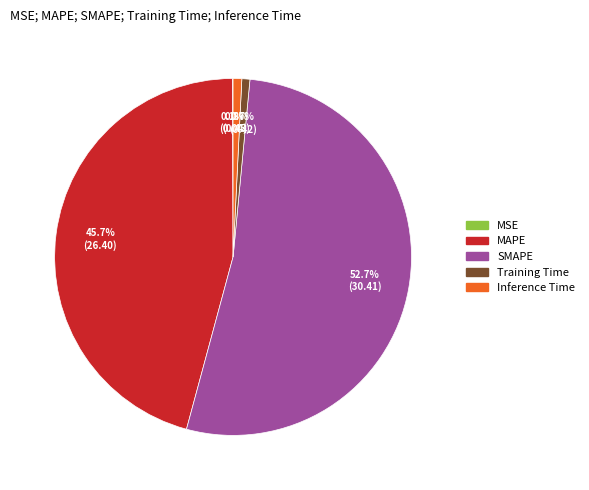

Is it true that MAPE is 46% of the pie?

True